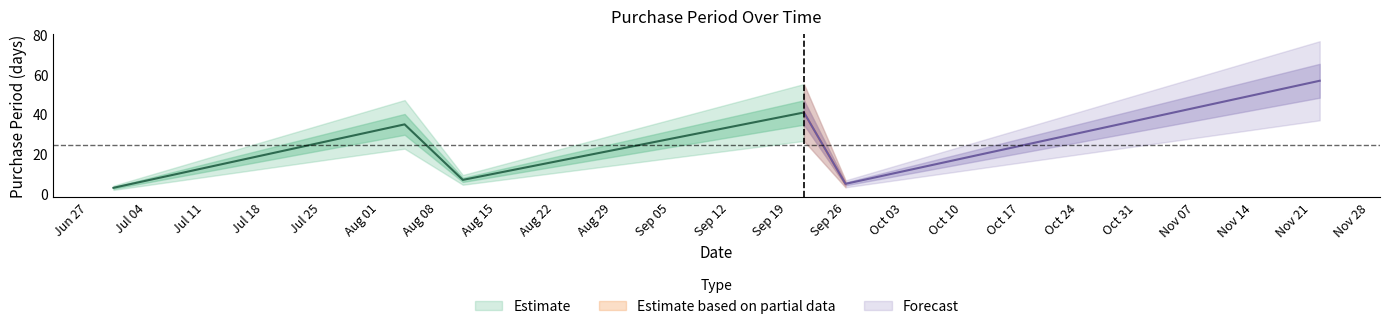

Reading left to right, what are all the values shown in this chart?

2017-06-30=3	2017-08-04=35	2017-08-11=7	2017-09-21=41	2017-09-26=5	2017-11-22=57